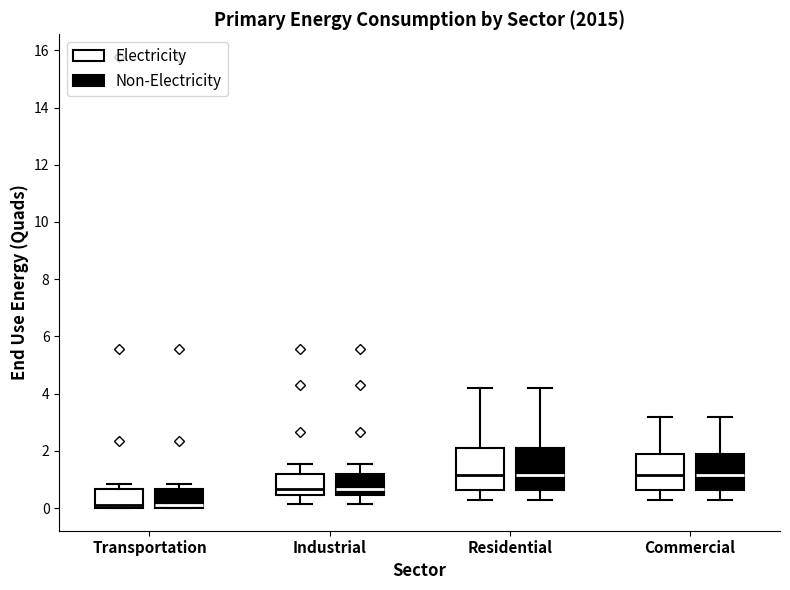

Where does the median line of the box for Industrial (Non-Electricity) sit on the y-axis? The values are not printed on the chart, so give them approximately, as read against the axis.

0.6